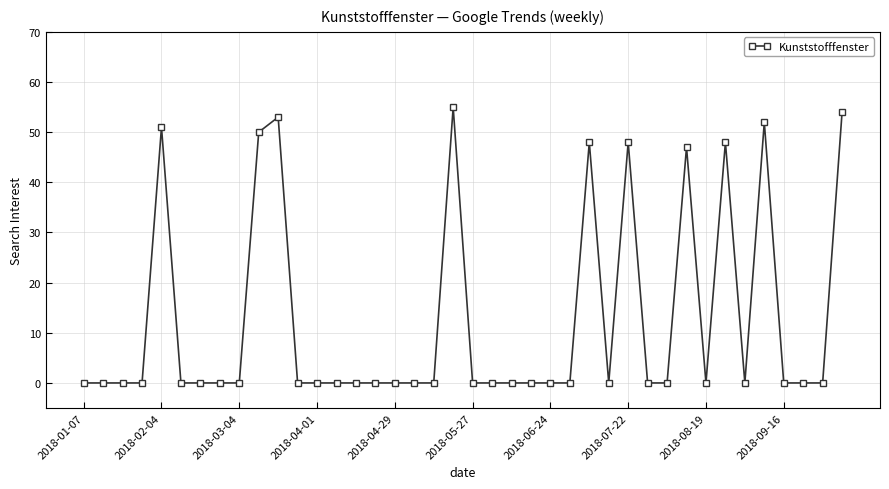

What is the difference between the maximum and minimum values?

55